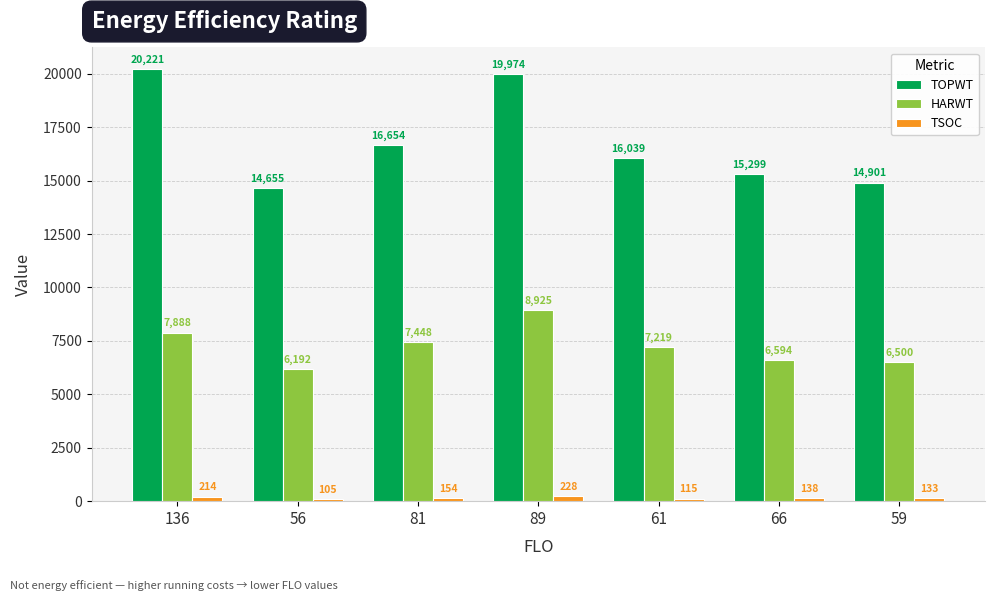

At which category is the sum across all series the highest?

89